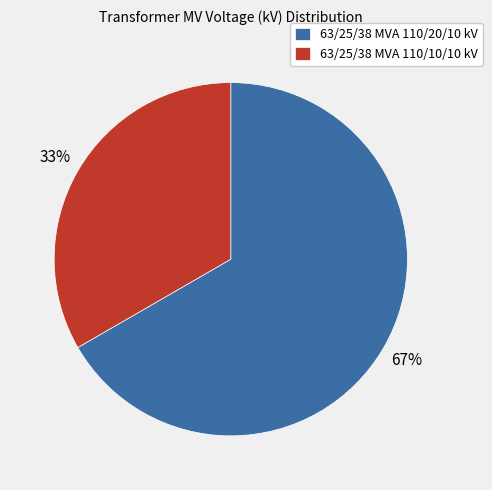

How many slices are in this pie chart?

2